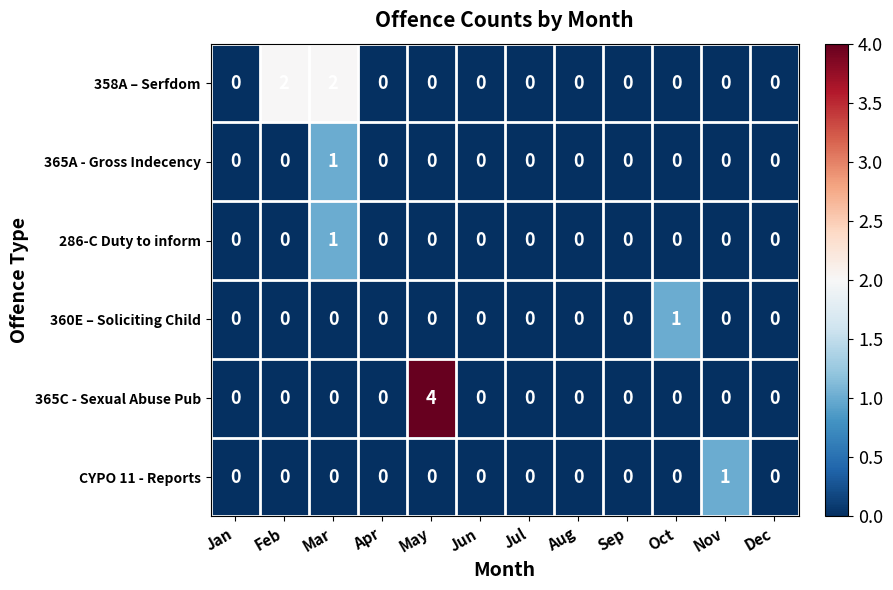

At which category does the chart reach its peak across all series?

May